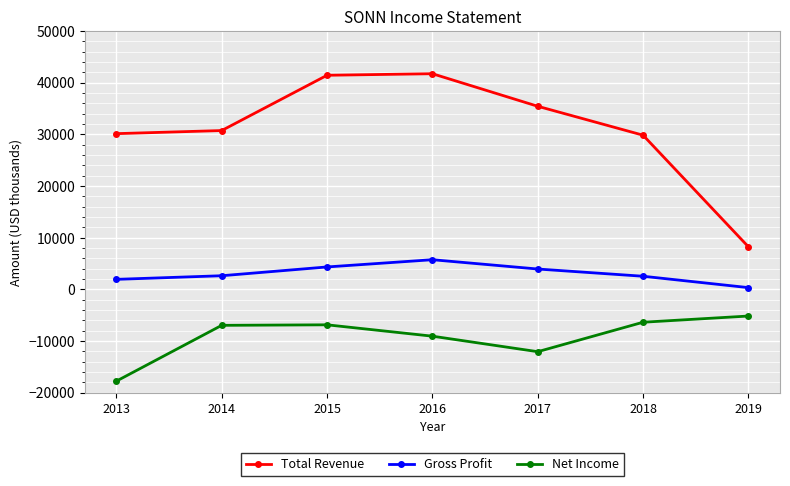

How many interior local peaks does the Total Revenue series have?

1